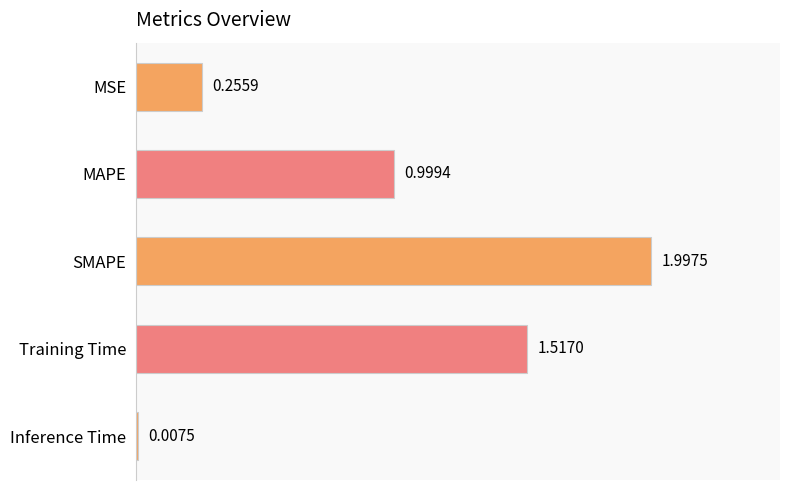

What is the label of the 2nd bar from the top?

MAPE